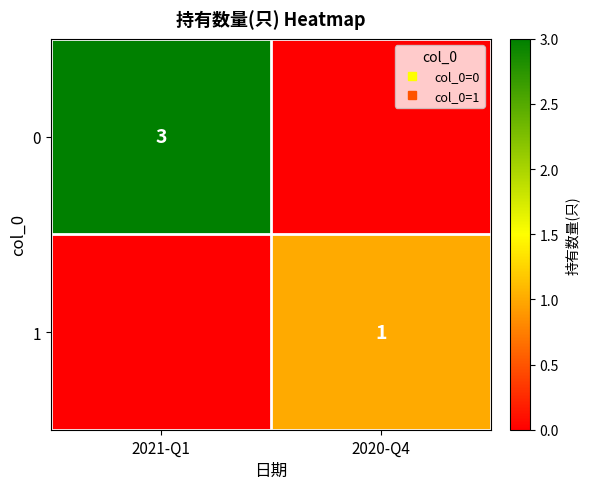

At 2021-Q1, list the series in order from largest to smallest.

0, 1